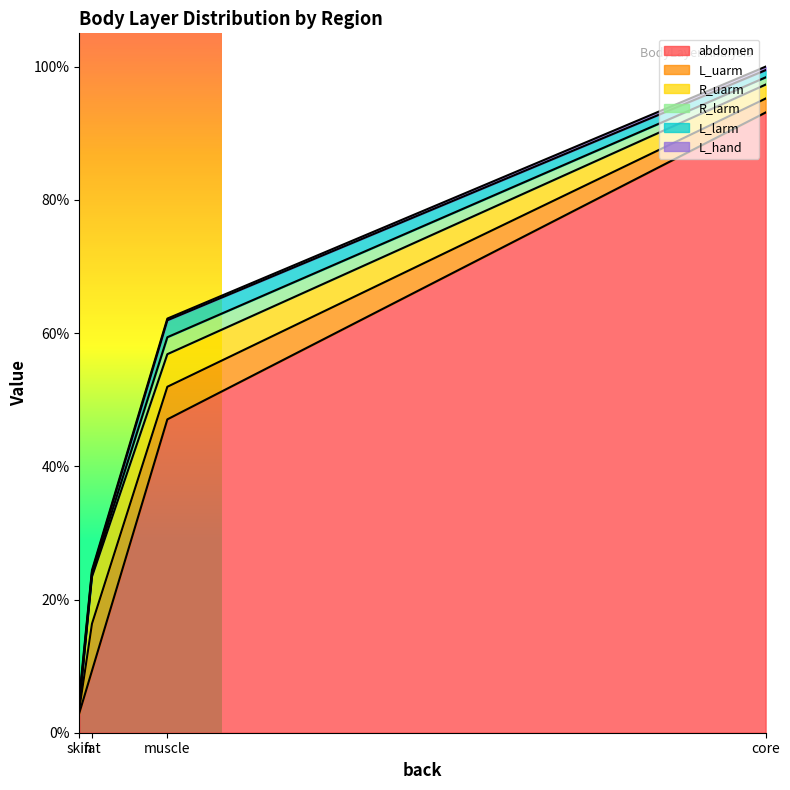

Which category has the highest value across all series?

core